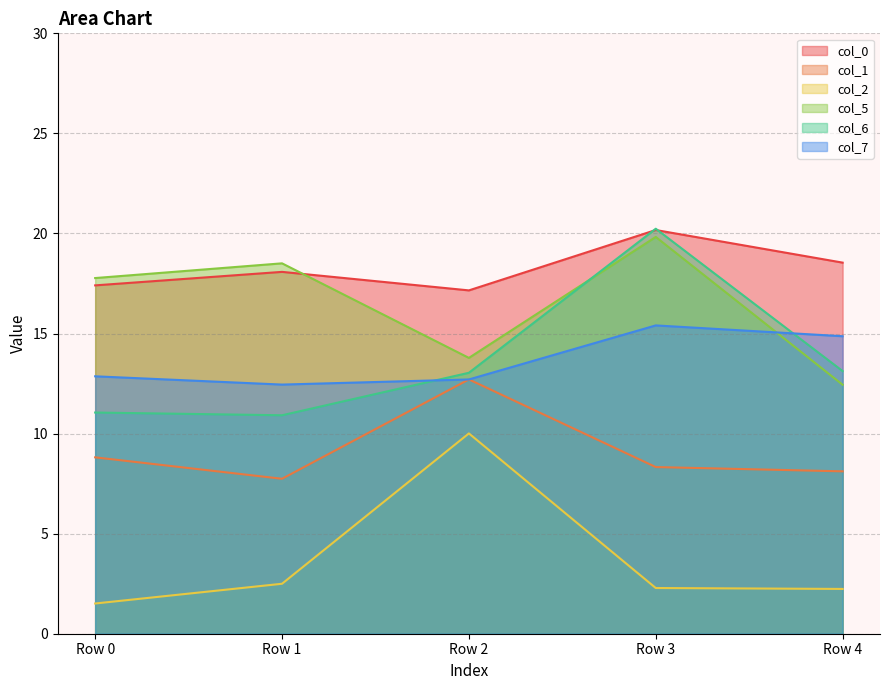

What is the value of the col_2 point at the 2nd from the left?

2.5